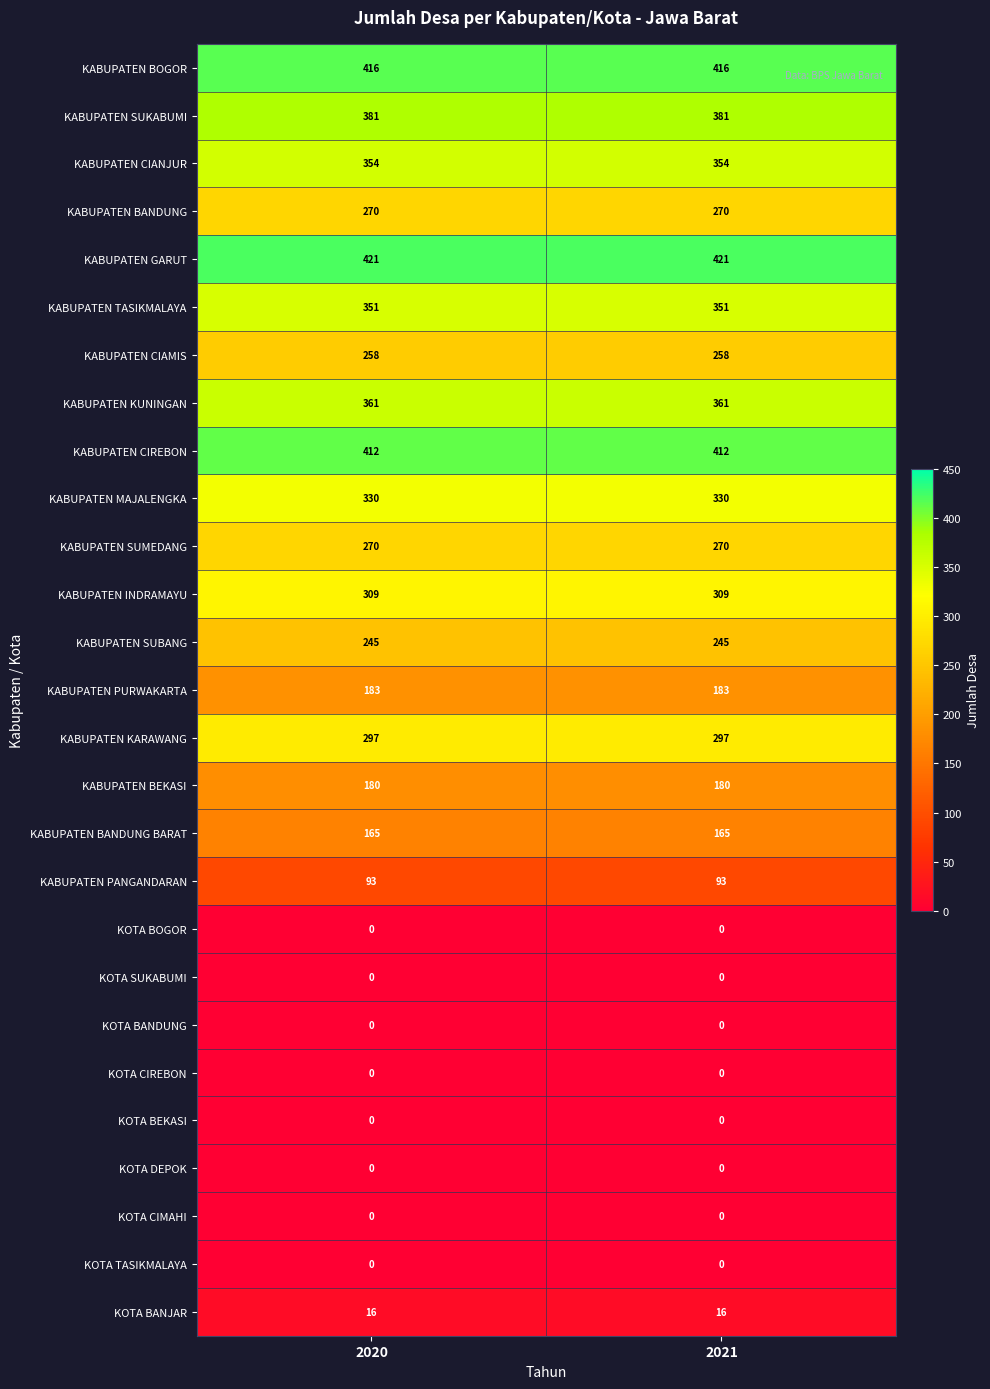

Read the KABUPATEN CIAMIS value at 2021.

258